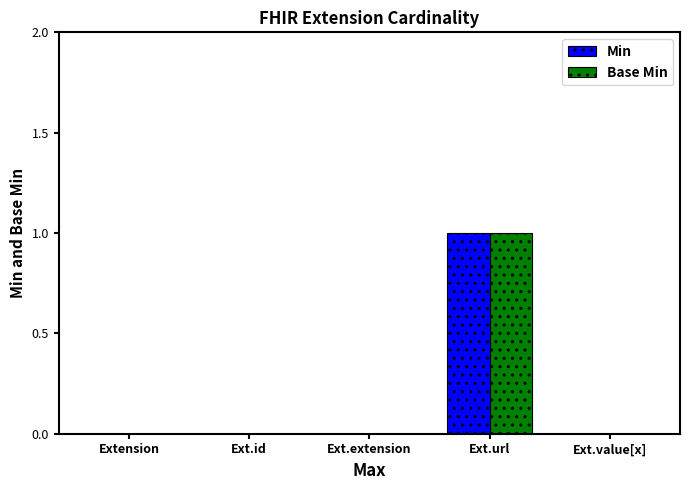

Reading right to left, transcribe all the data shown in this chart.

Min: Ext.value[x]=0	Ext.url=1	Ext.extension=0	Ext.id=0	Extension=0
Base Min: Ext.value[x]=0	Ext.url=1	Ext.extension=0	Ext.id=0	Extension=0